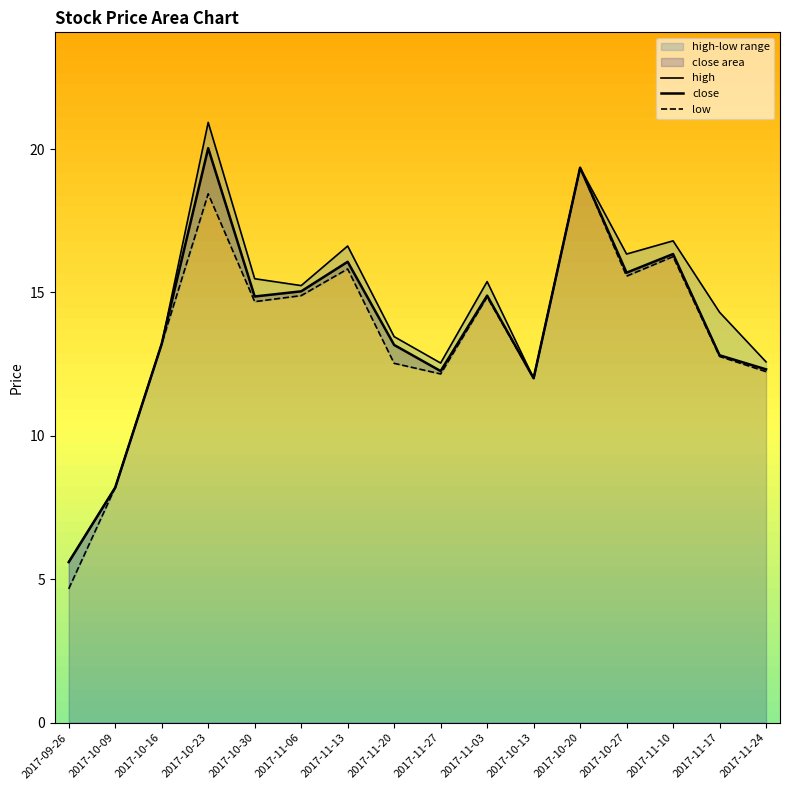

The low series shows 29.0 at 2017-11-10. True or false?

False